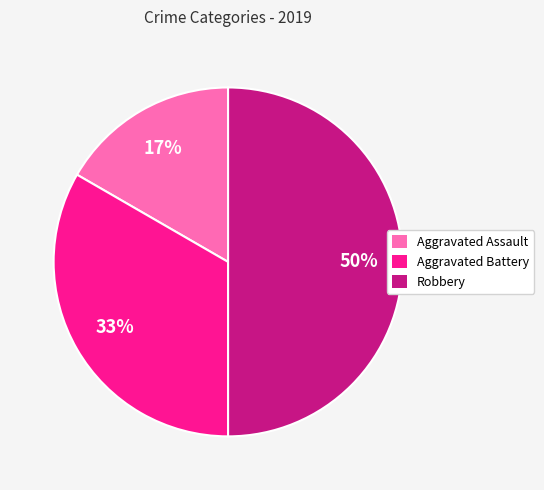

To the nearest percent, what is the difference between the largest and smallest slice percentages?

33%